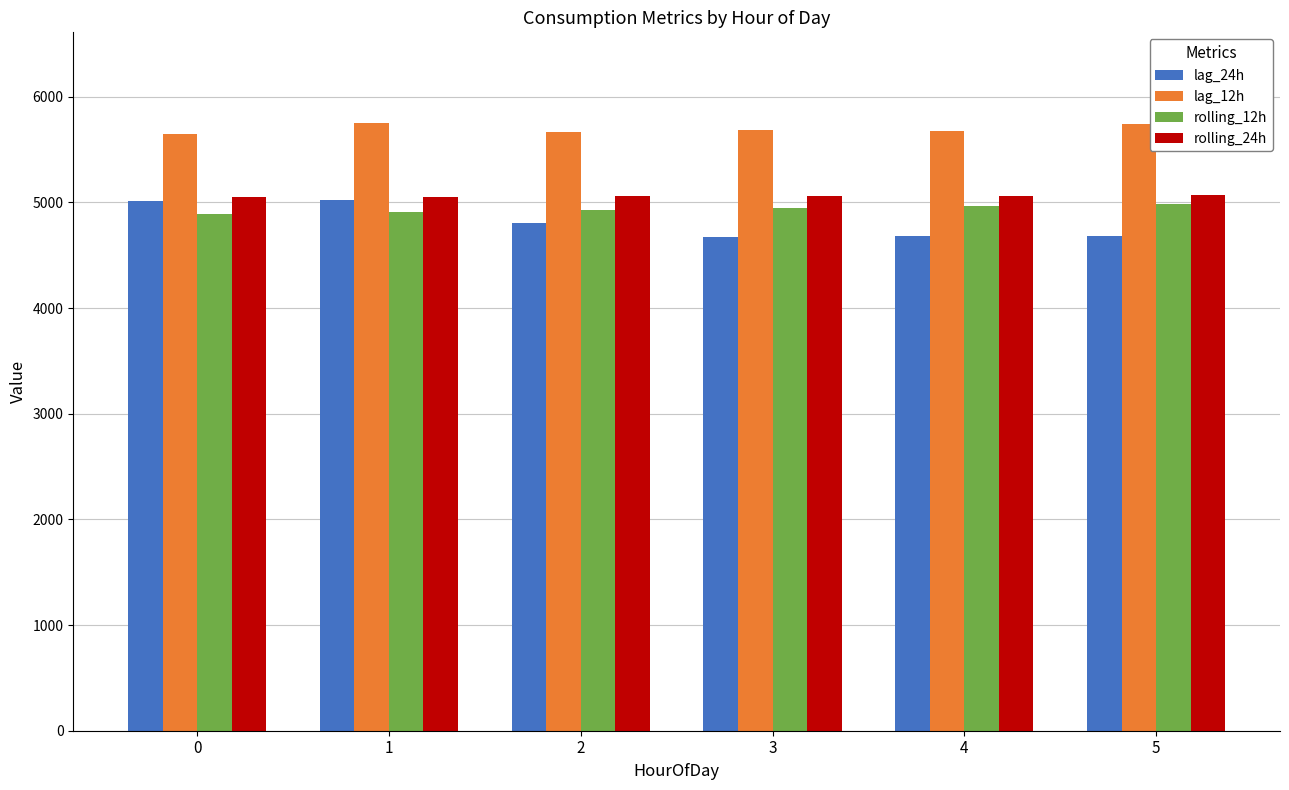

What is the difference between the highest and lowest values at 3?

1010.0